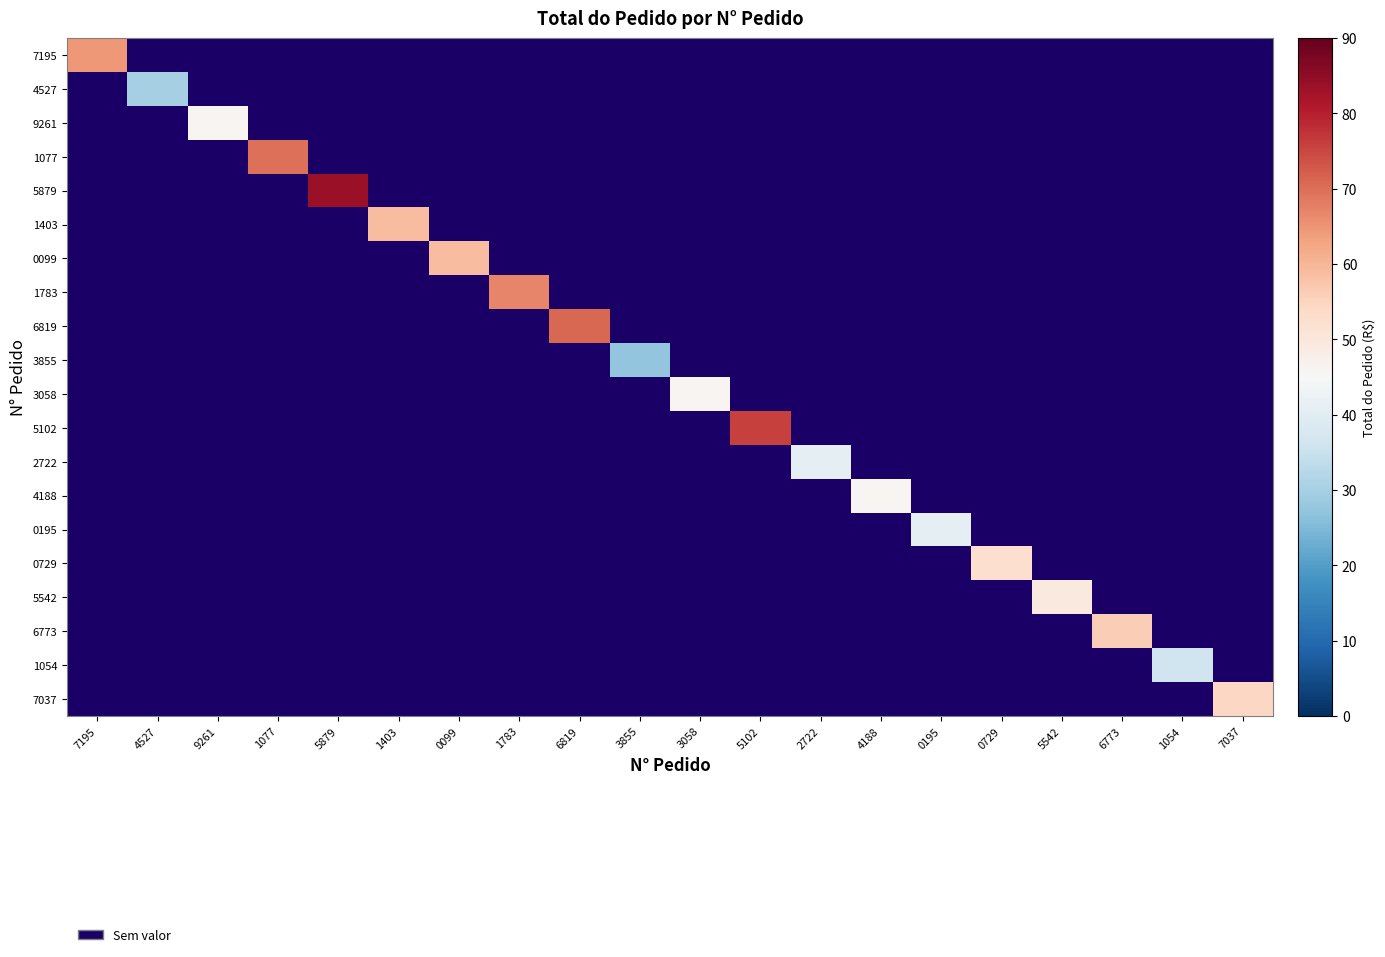

What is the maximum value for 6773?

55.9